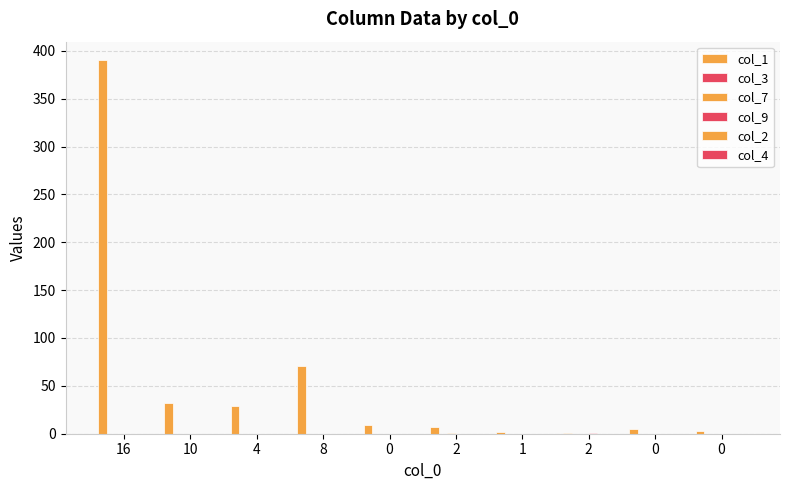

What is the value of the col_1 bar at the 4th from the left?

71